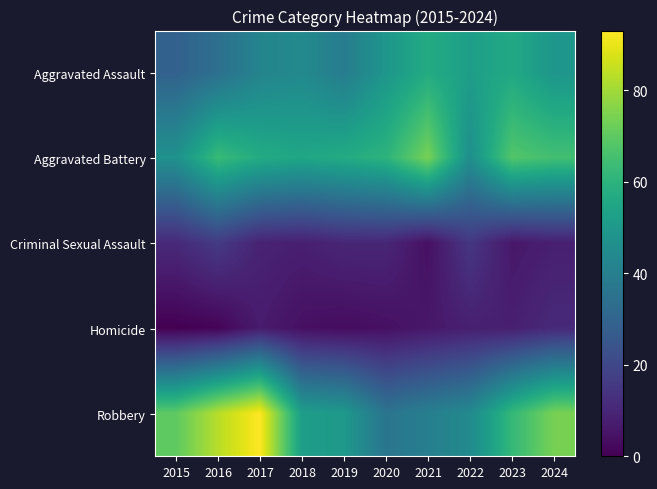

How many distinct data groups are displayed?

5